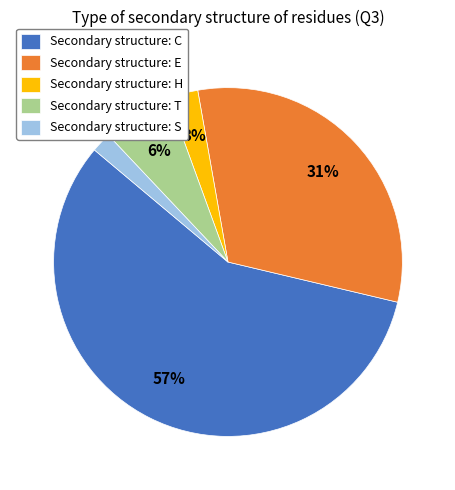

Which slice is the largest?

Secondary structure: C